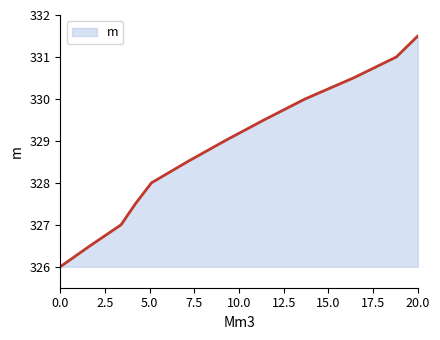

What is the maximum value shown in the chart?

331.5